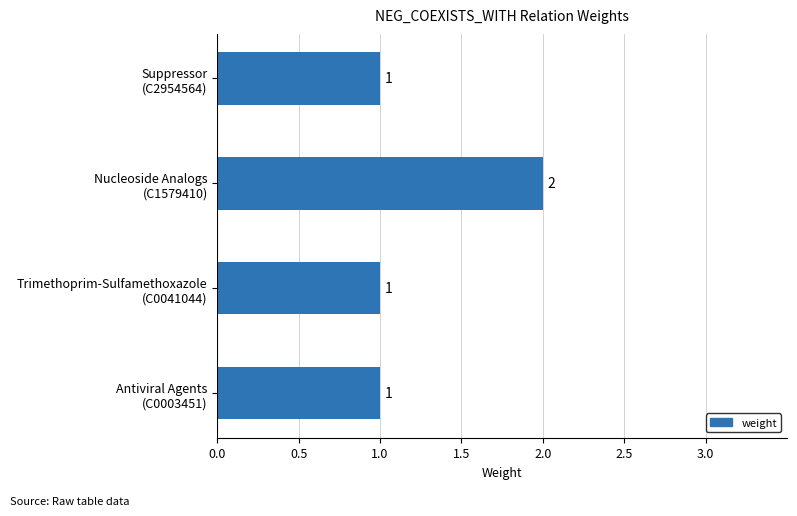

What is the sum of all values?

5